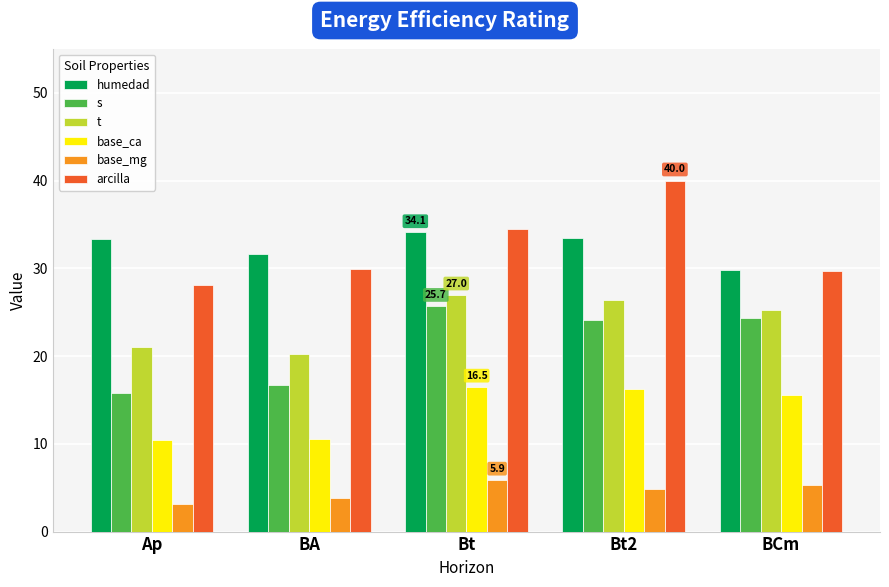

Which series has the widest spread of values?

arcilla